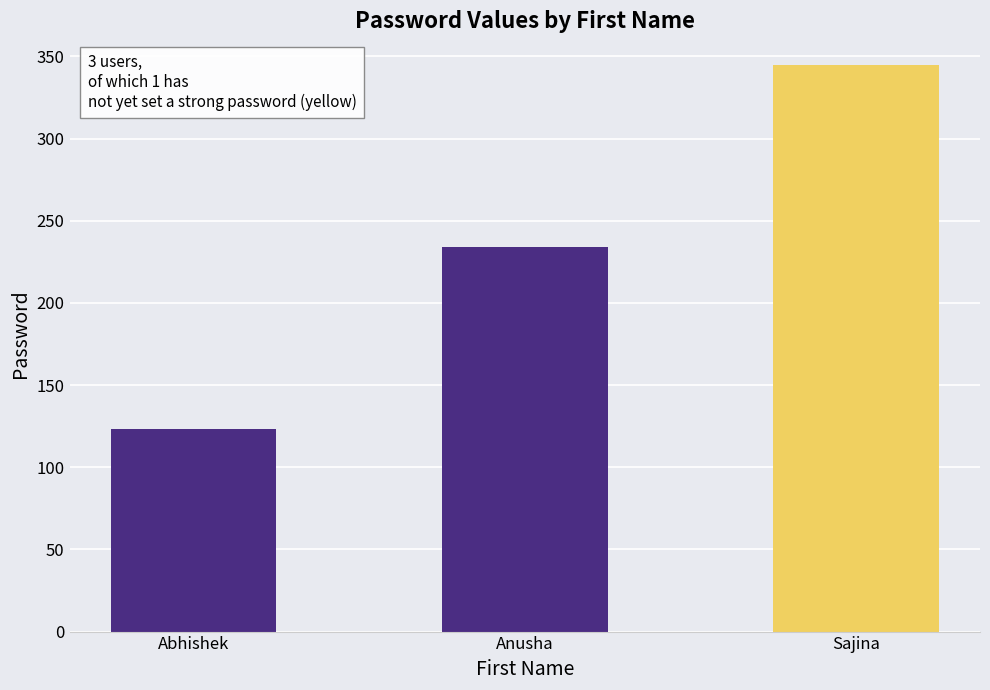

What is the value of the 1st bar from the left?

123